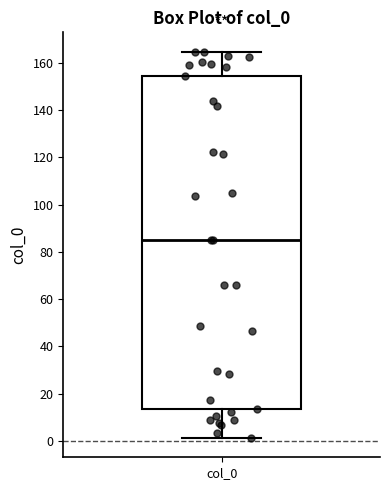

Where does the upper whisker of the box for col_0 end on the y-axis? The values are not printed on the chart, so give them approximately, as read against the axis.

164